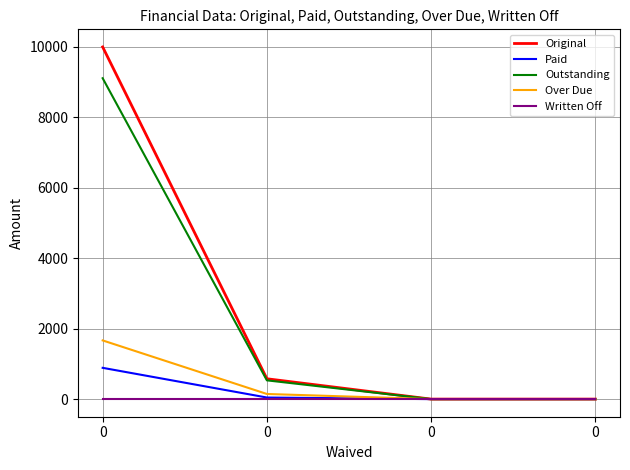

Count the number of categories in the chart.

4